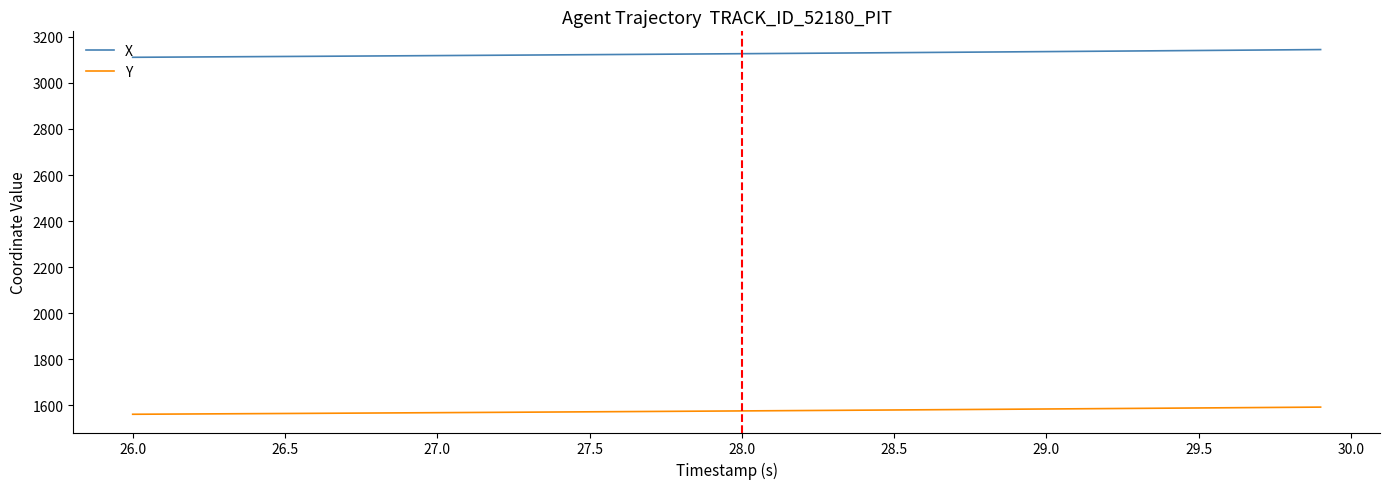

List the series in order of their peak value, highest first.

X, Y